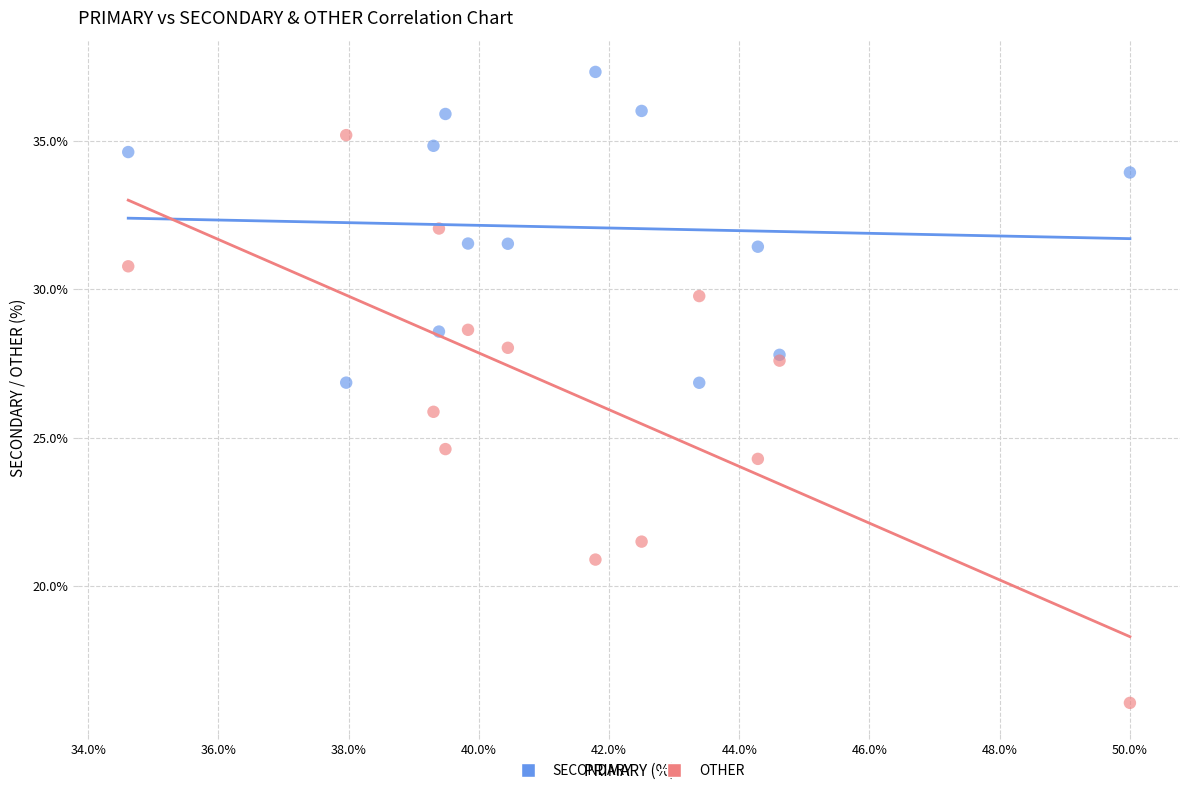

In the OTHER series, what Y value is closest to 25?

24.6